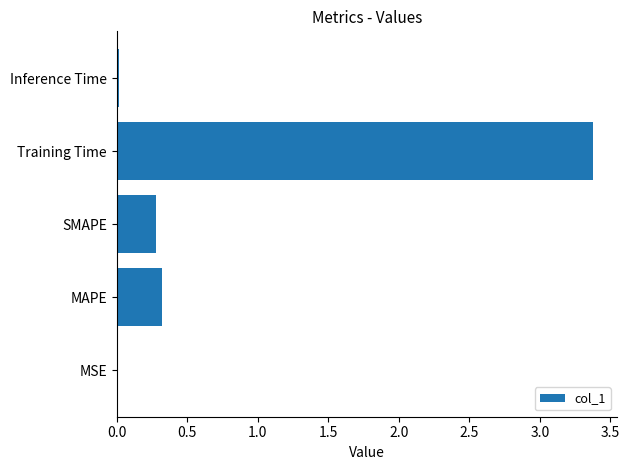

Are the bars horizontal?

Yes